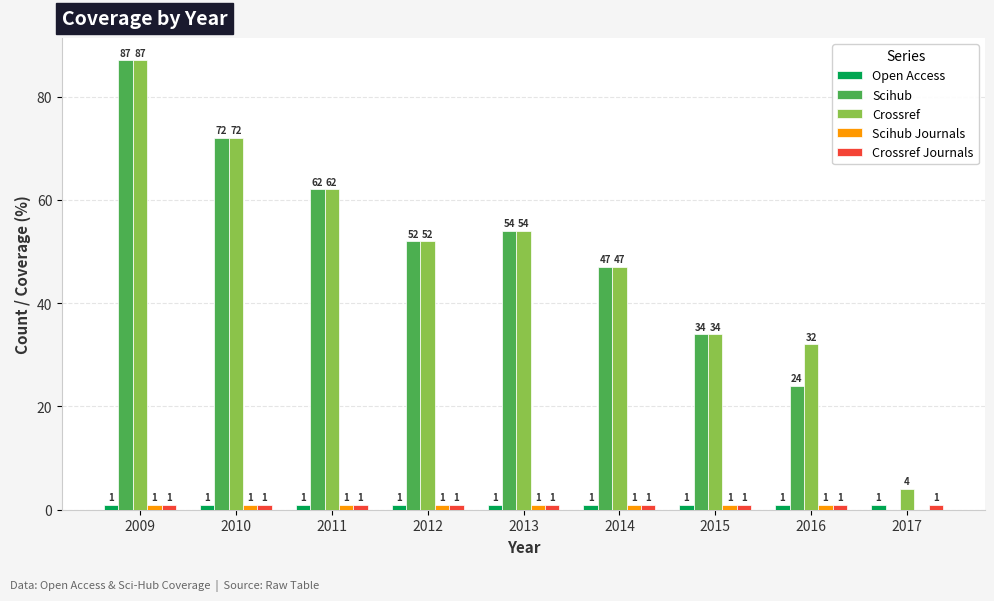

What are all the series names shown in the legend?

Open Access, Scihub, Crossref, Scihub Journals, Crossref Journals